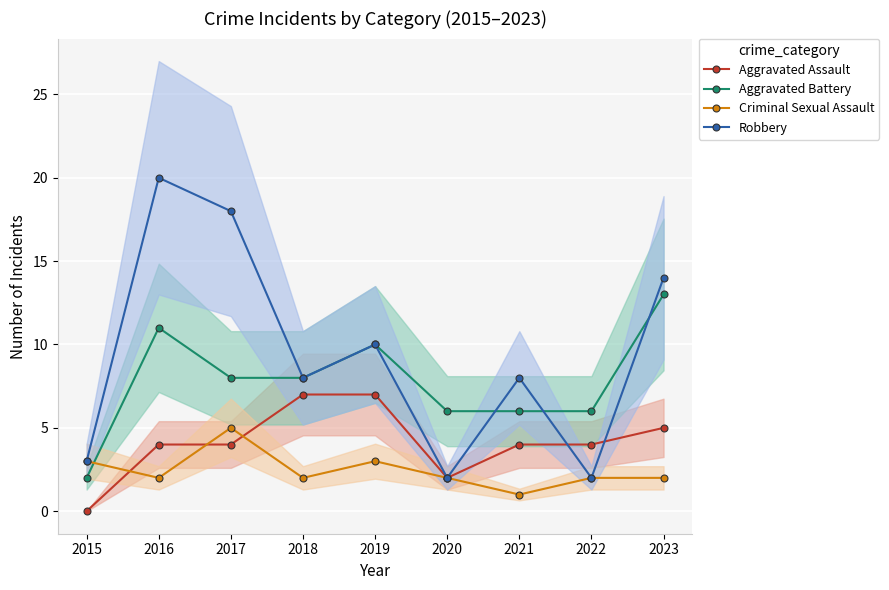

In Aggravated Assault, how many points are lower than both neighbors (excluding endpoints)?

1